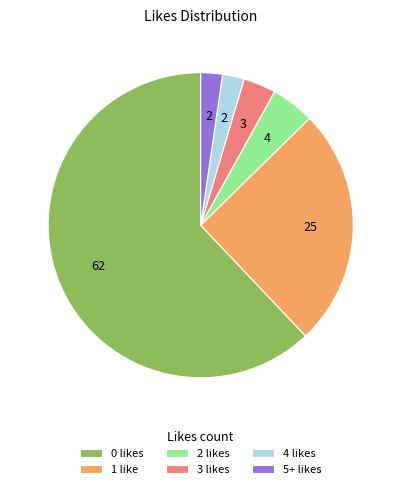

The 0 likes slice represents 50% of the pie. True or false?

False